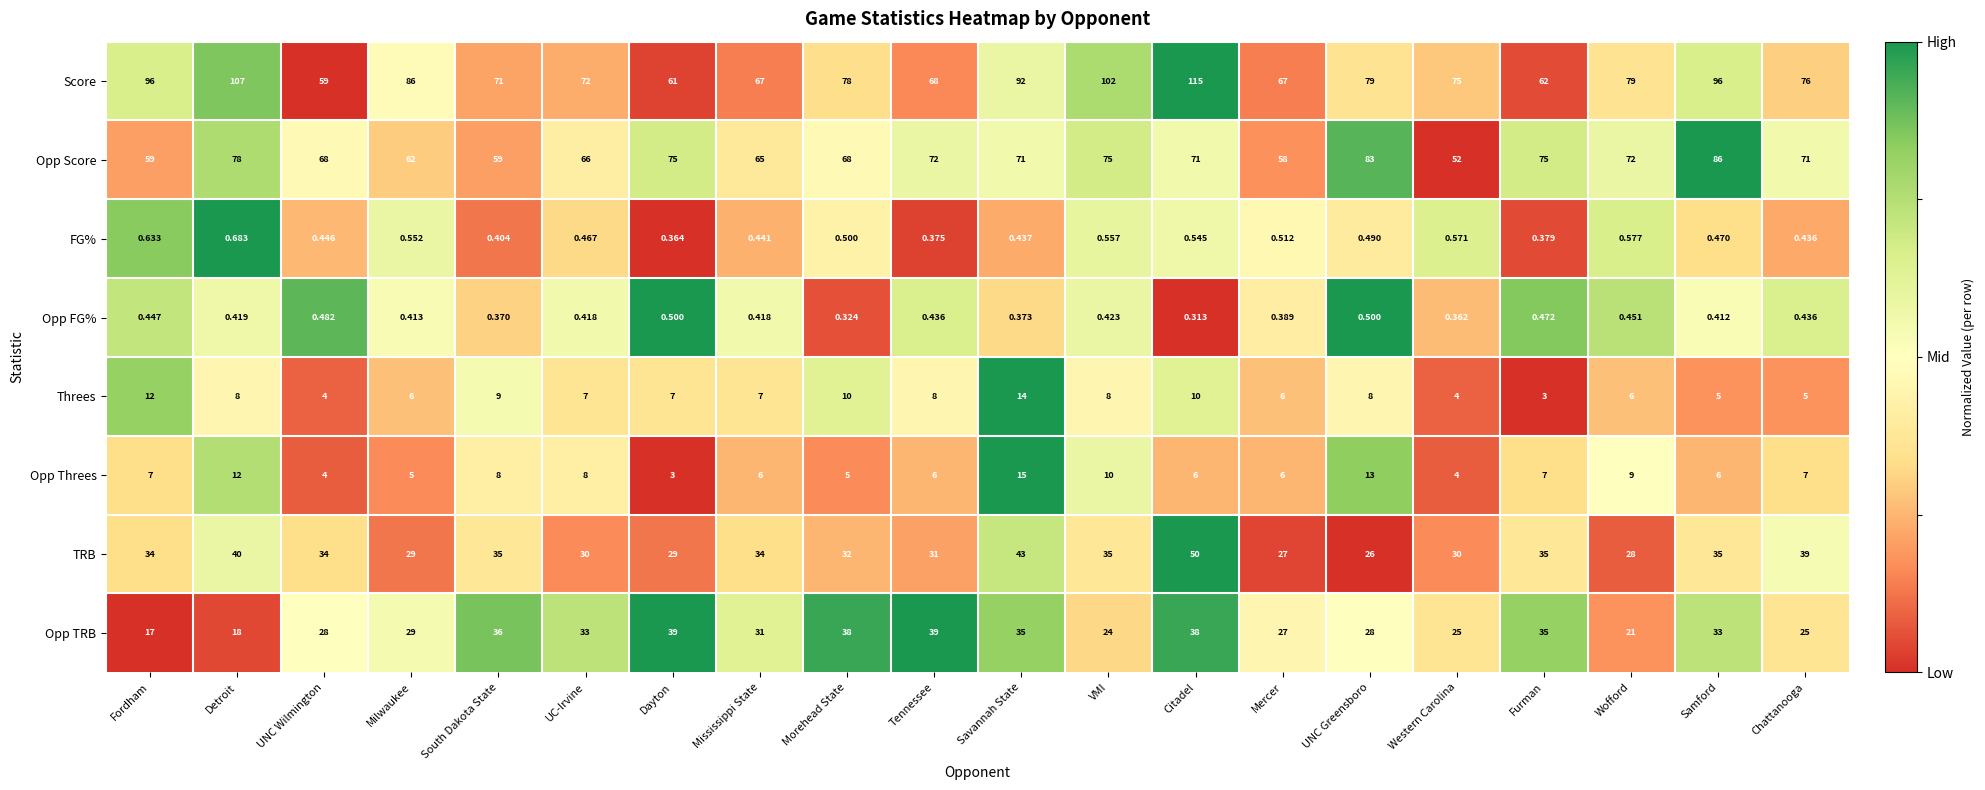

At which label is Opp Threes closest to 9?

Wofford